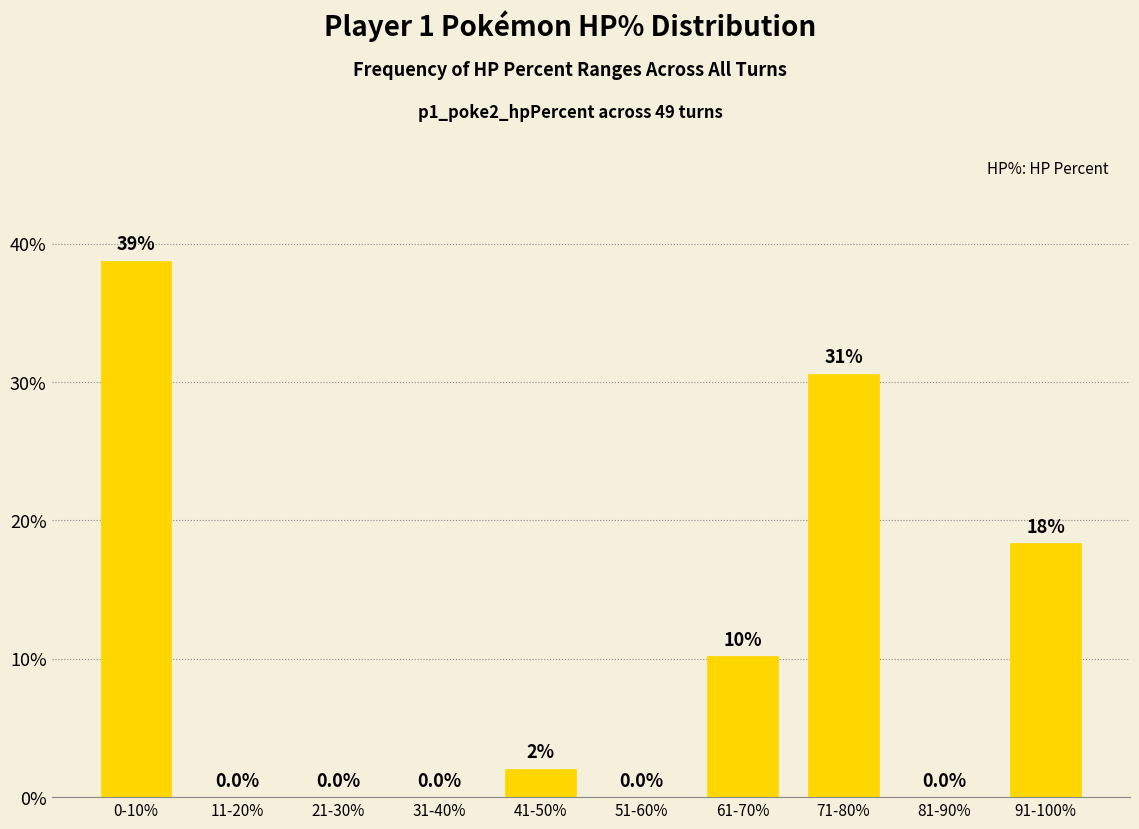

What is the difference between the maximum and minimum values?

0.4